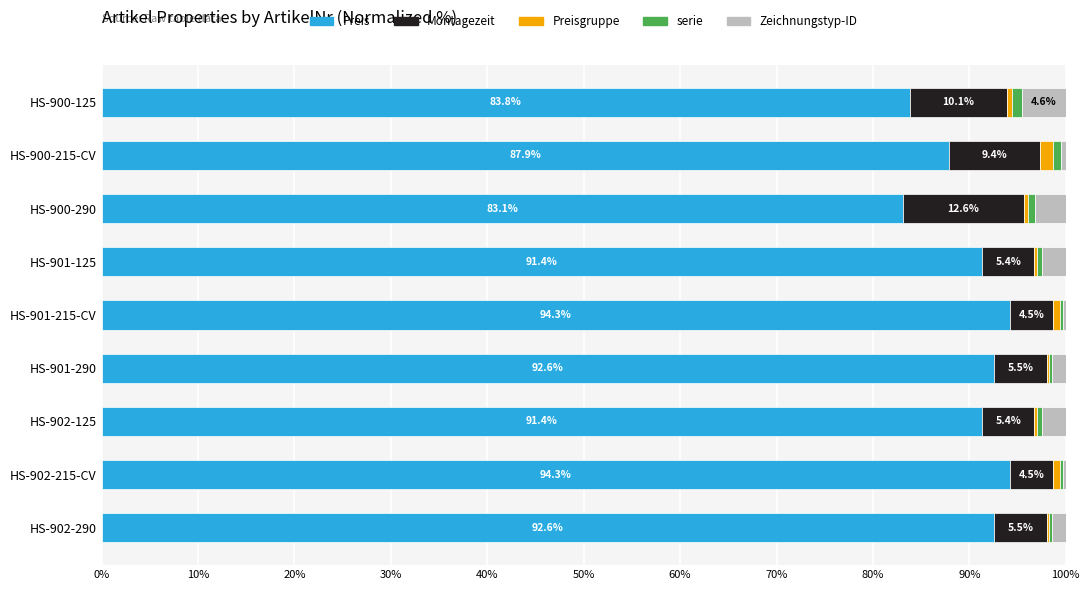

What is the maximum value for Preis?

94.3